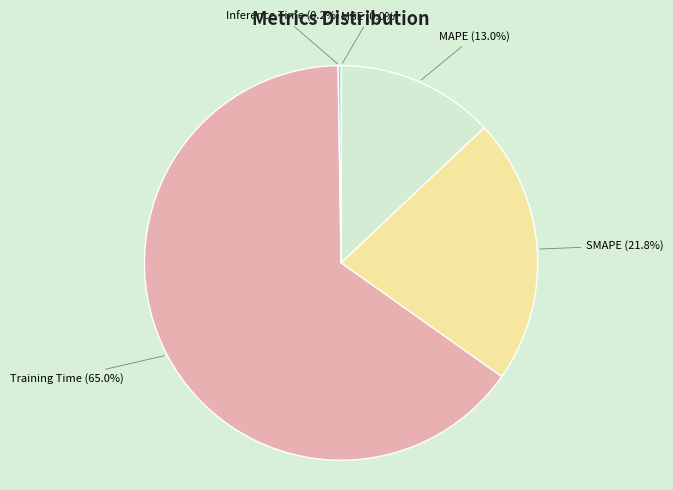

Which has a higher value, SMAPE or Training Time?

Training Time